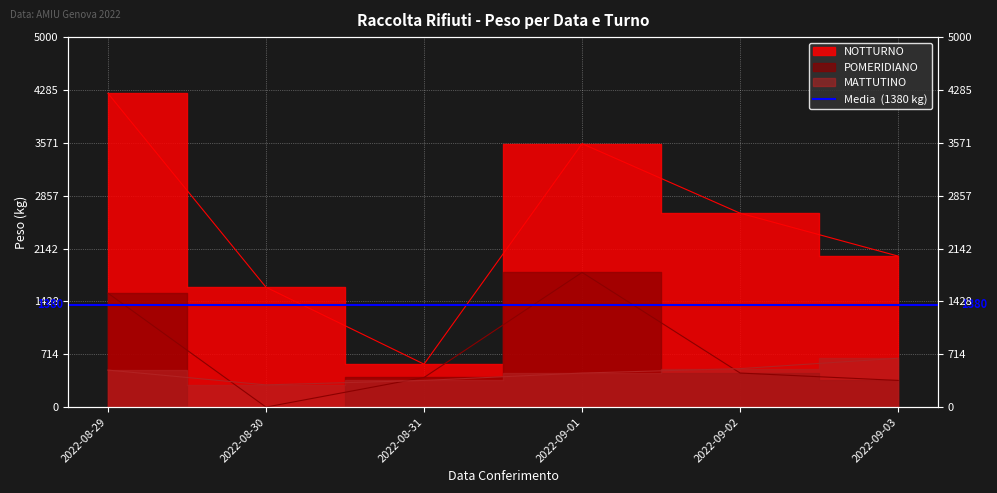

Which category has the lowest value in the NOTTURNO series?

2022-08-31